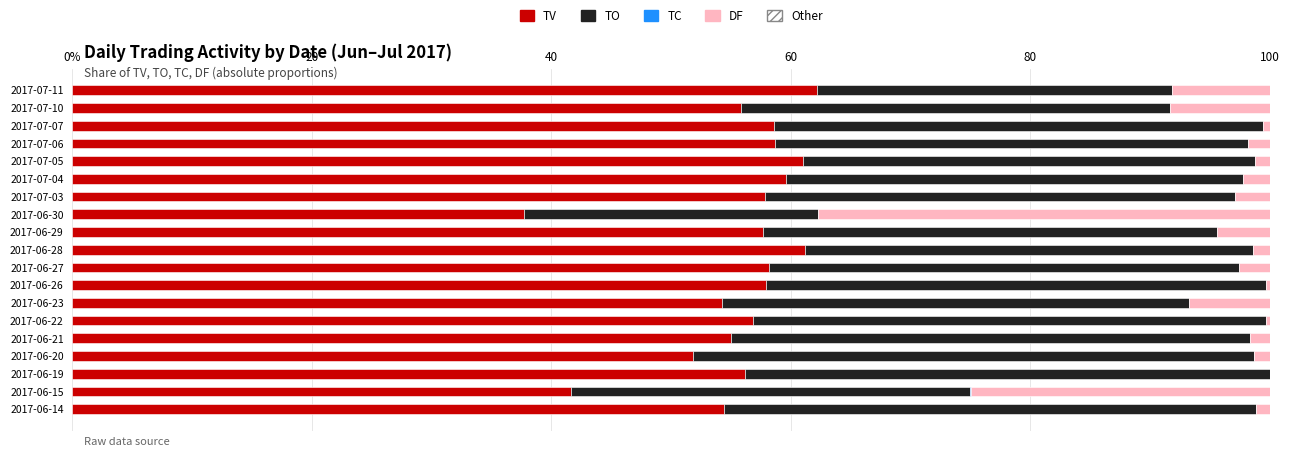

What is the value of the Other bar at the 2nd from the left?

0.6